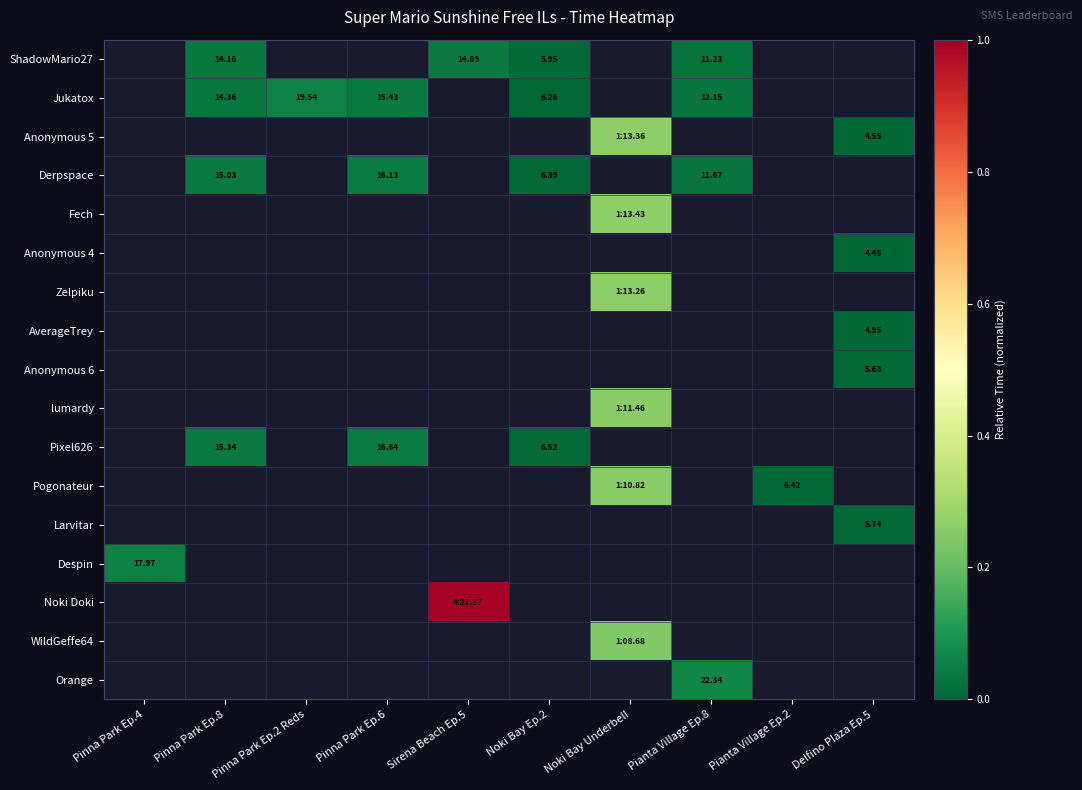

The Zelpiku series shows -0.1 at Pinna Park Ep.6. True or false?

False